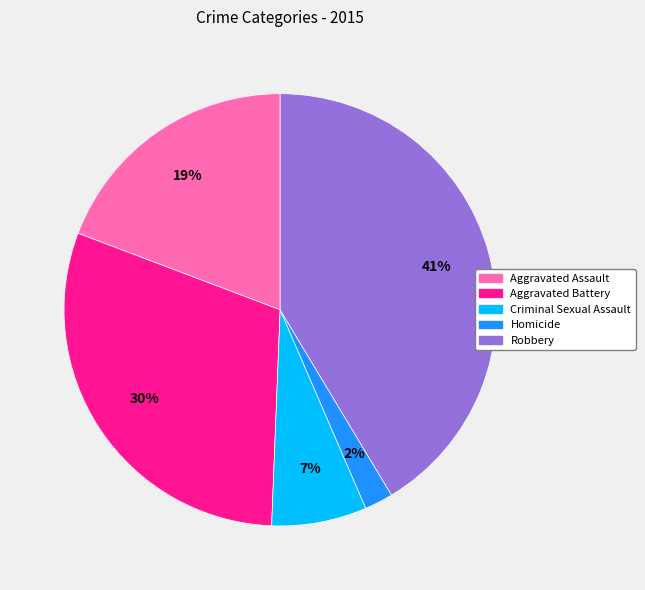

Between Aggravated Battery and Homicide, which is larger?

Aggravated Battery